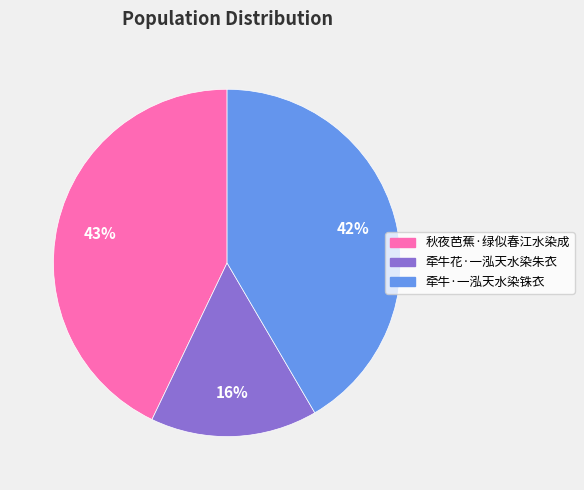

Is it true that 牵牛·一泓天水染铢衣 is 42% of the pie?

True